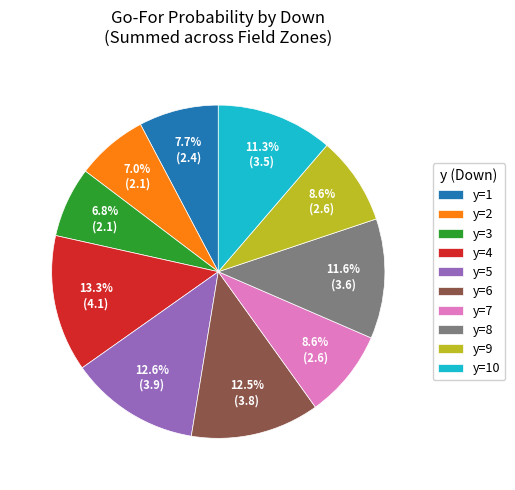

Which category has the biggest portion of the pie?

y=4